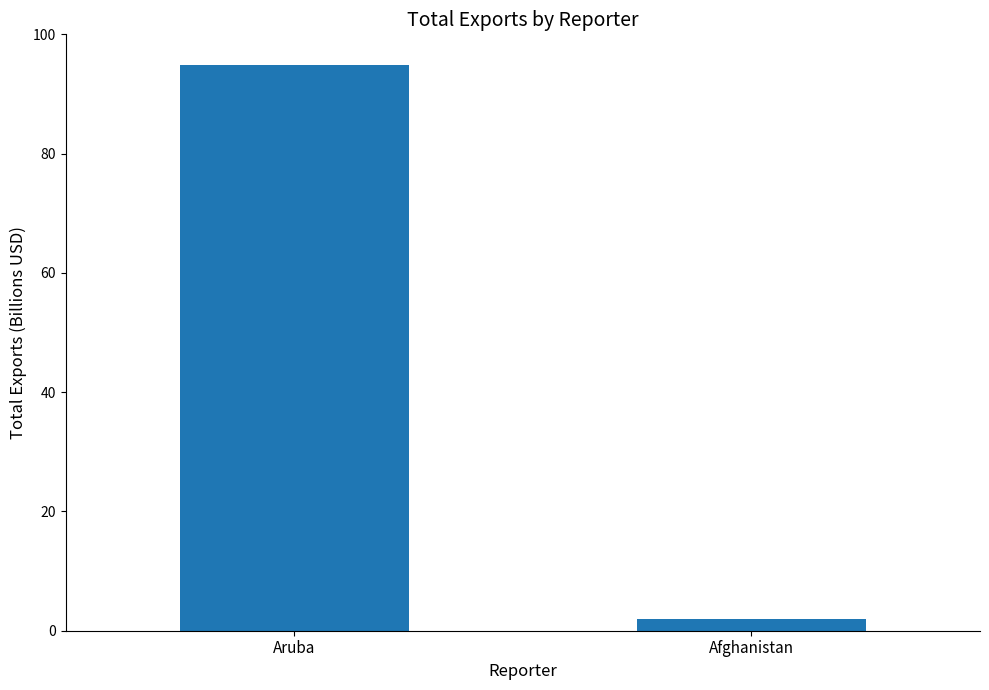

Reading left to right, transcribe all the data shown in this chart.

Aruba=94.9	Afghanistan=2.0